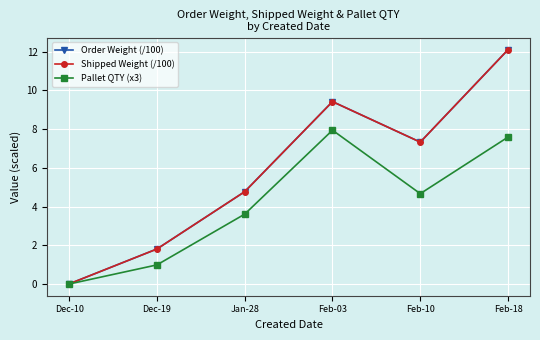

Is this an area chart (filled region under the line)?

No